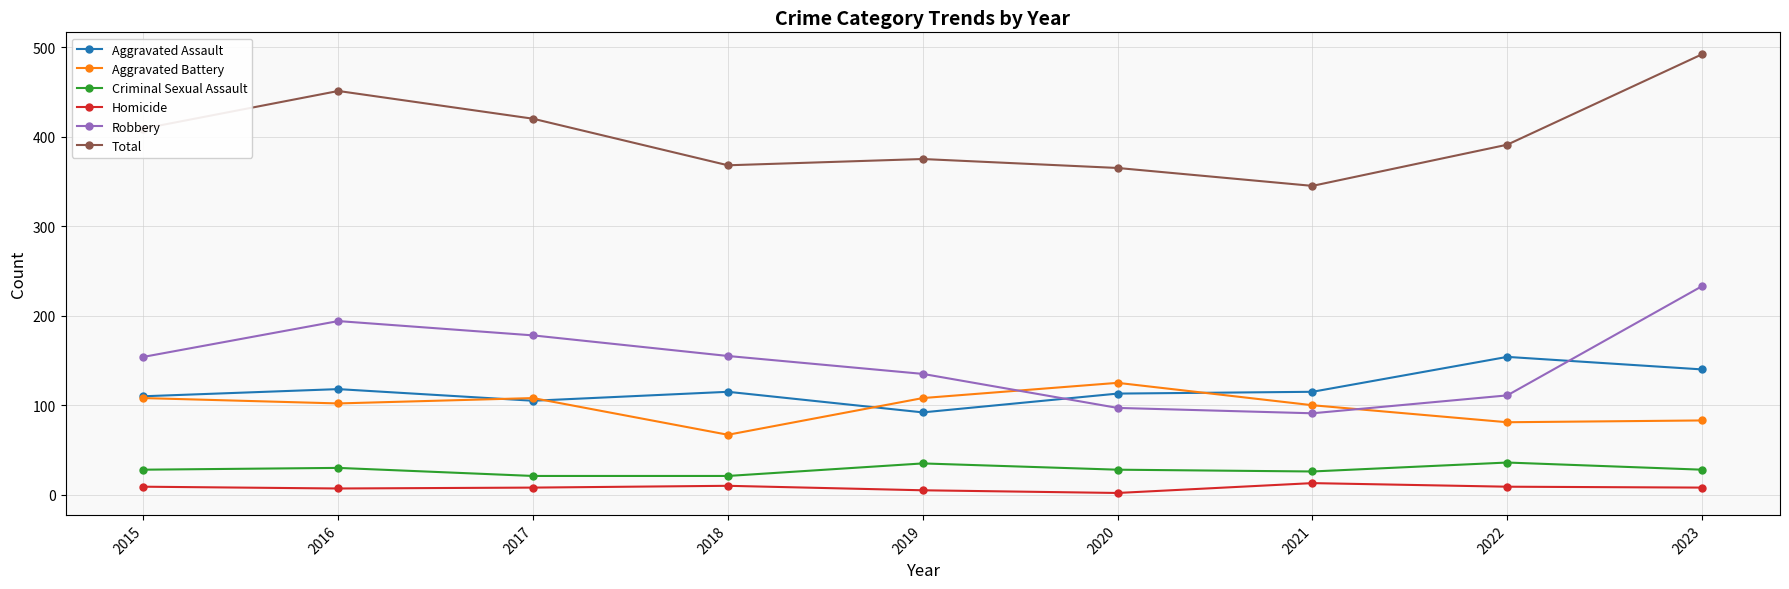

True or false: Robbery has more than 2 points higher than both neighbors.

False